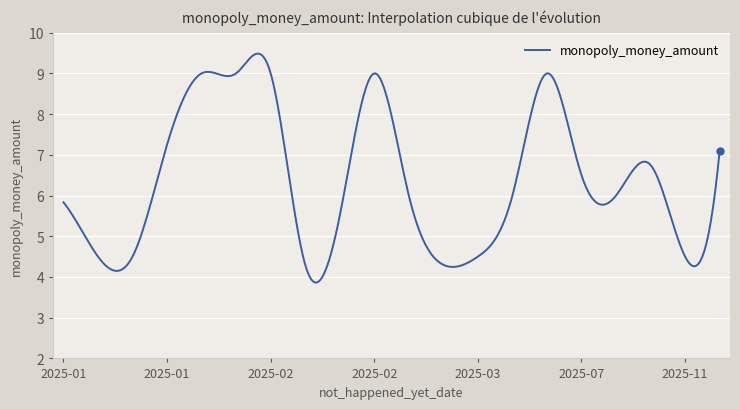

What is the smallest value displayed?

3.9